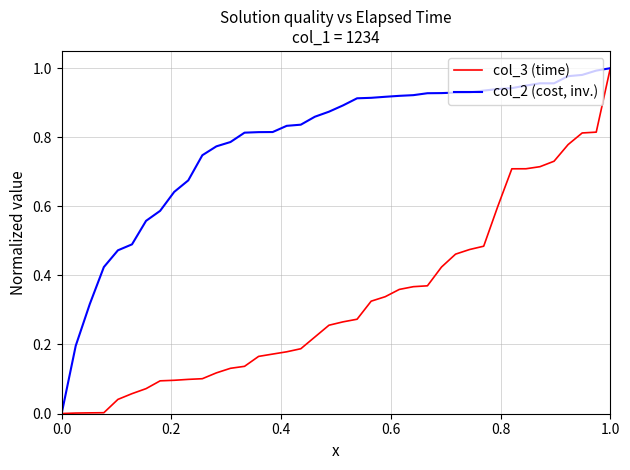

Which series has the largest total across all categories?

col_2 (cost, inv.)